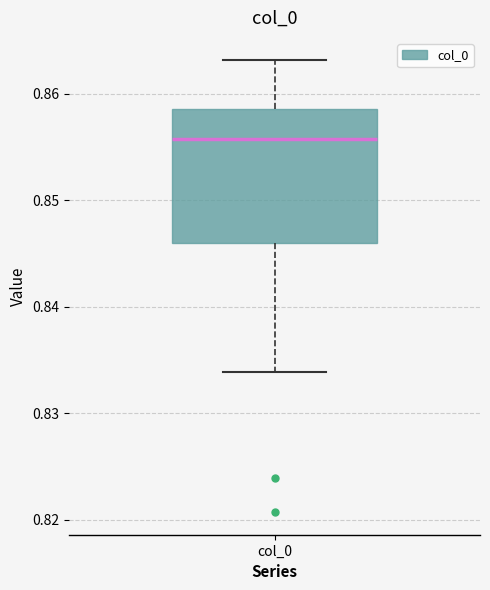

Where is the upper edge of the box for col_0 on the y-axis? The values are not printed on the chart, so give them approximately, as read against the axis.

0.859